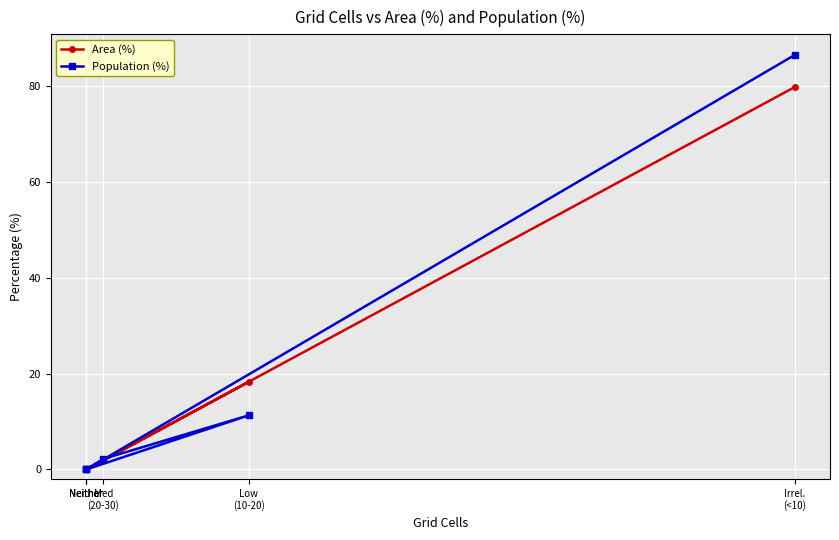

In Population (%), how many points are higher than both neighbors (excluding endpoints)?

1